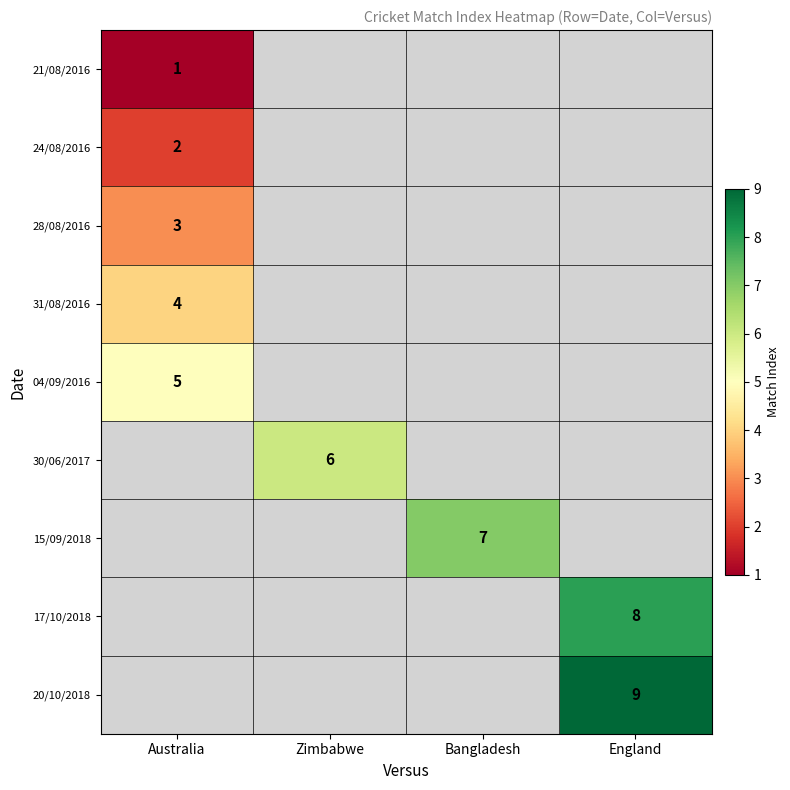

True or false: 04/09/2016 has a value of 2 at Australia.

False